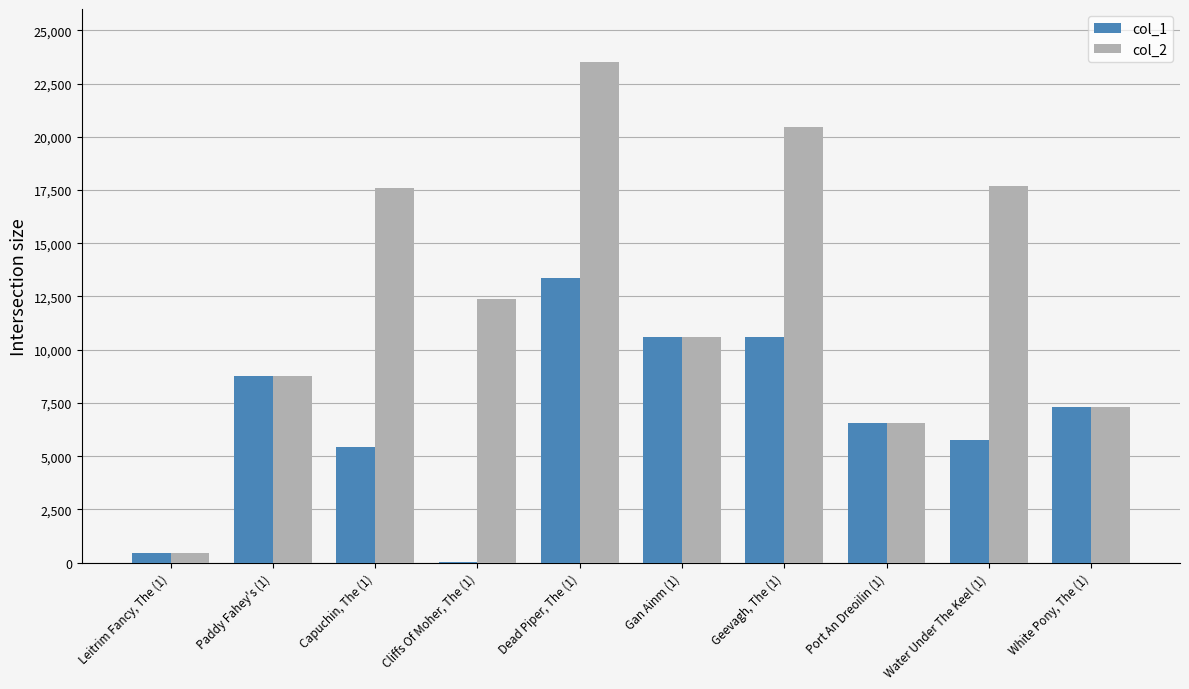

At which category is the sum across all series the highest?

Dead Piper, The (1)